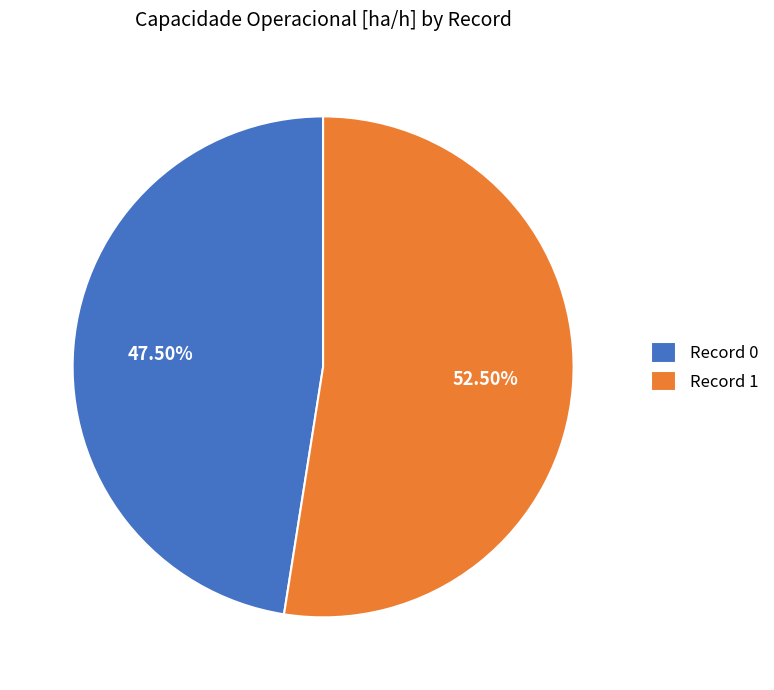

What is the ratio of the value at Record 1 to the value at Record 0?

1.1